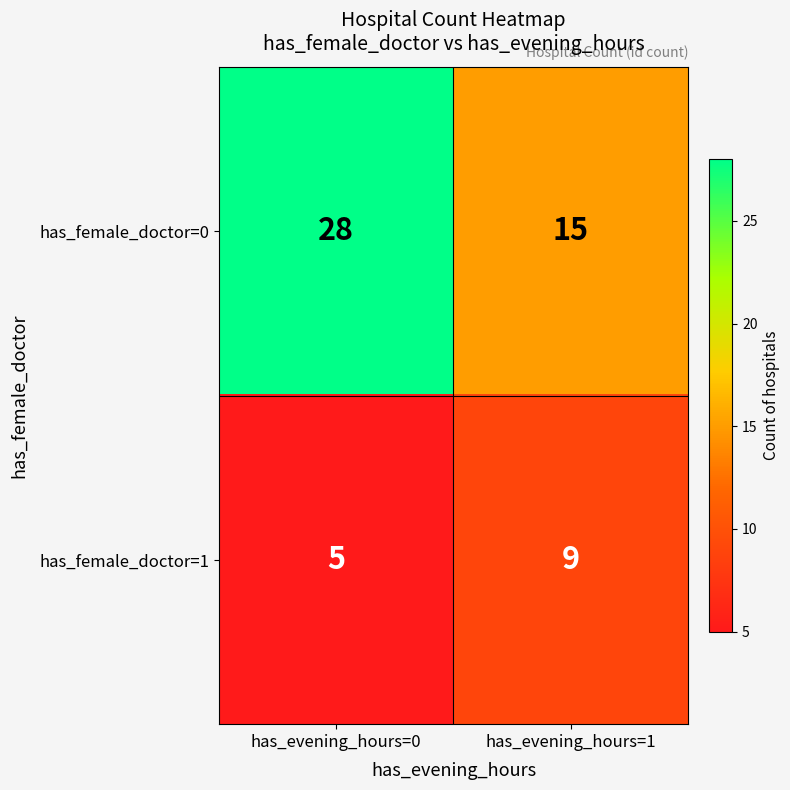

Is it true that has_female_doctor=1 equals 5 at has_evening_hours=1?

False